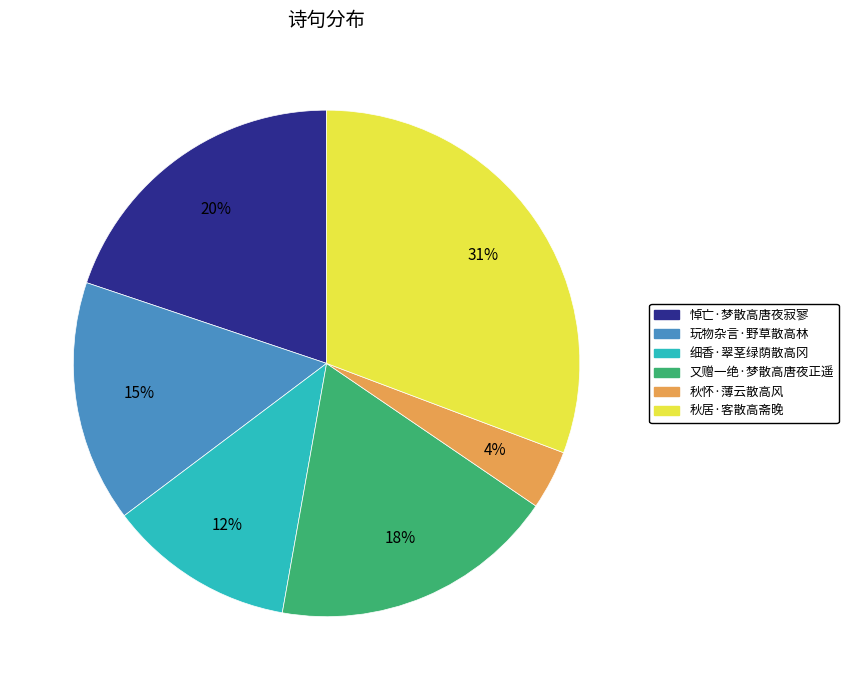

Which slice is the smallest?

秋怀·薄云散高风